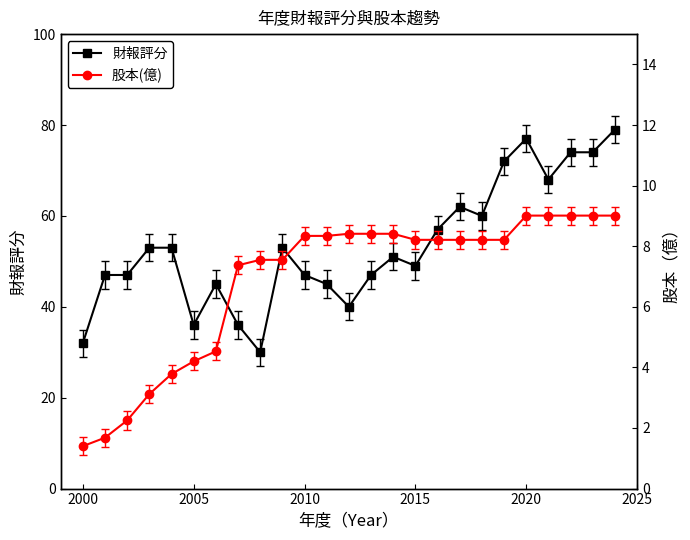

What is the maximum value for 財報評分?

79